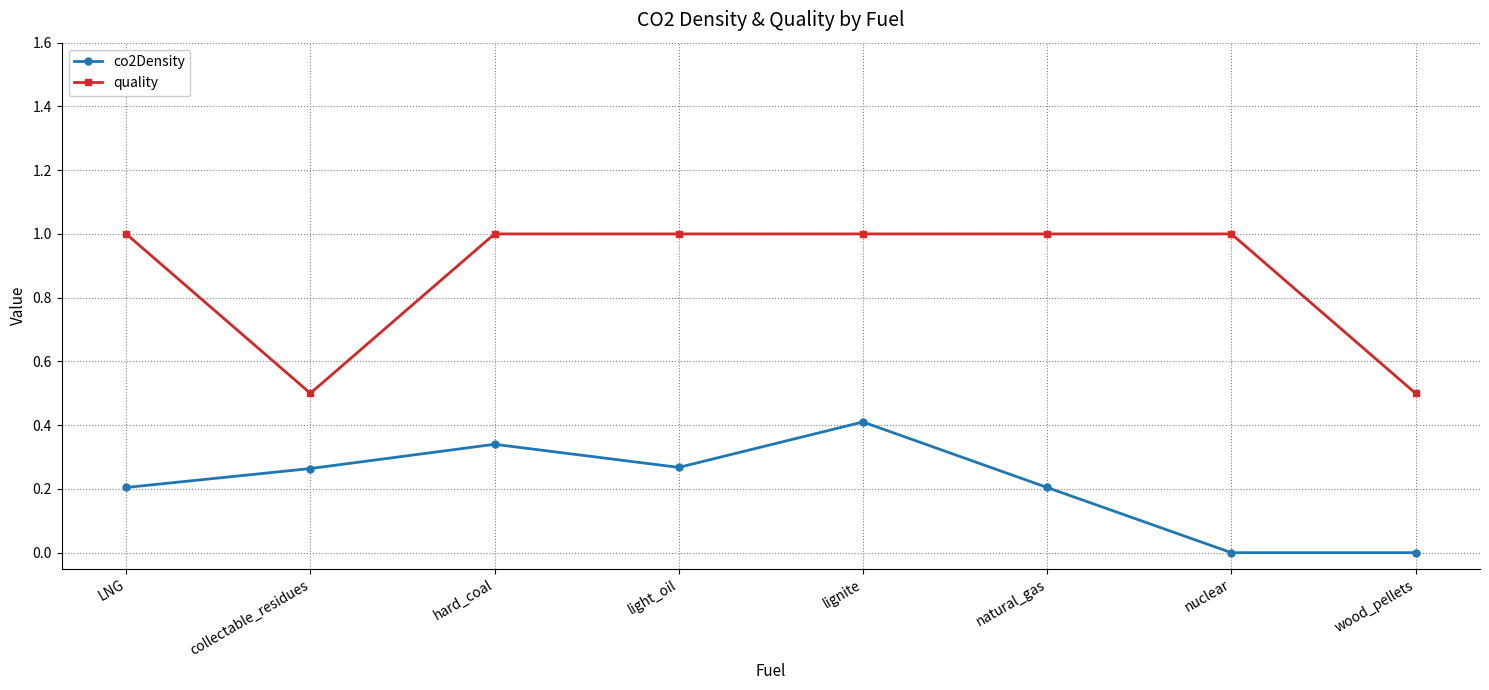

True or false: quality and co2Density intersect in this chart.

False